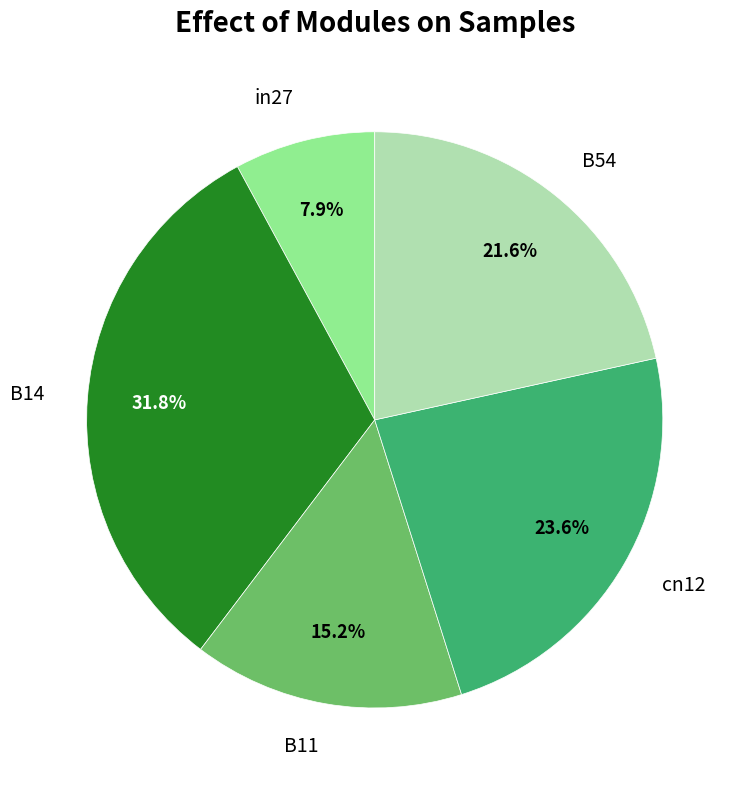

To the nearest percent, what portion does cn12 represent?

24%